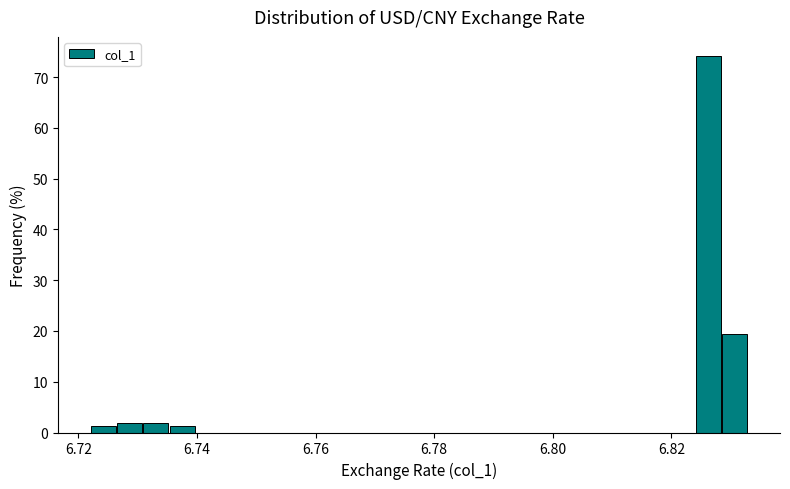

Around what value on the x-axis is the tallest bar? Give the approximate position of its centre, as read against the axis.

6.826